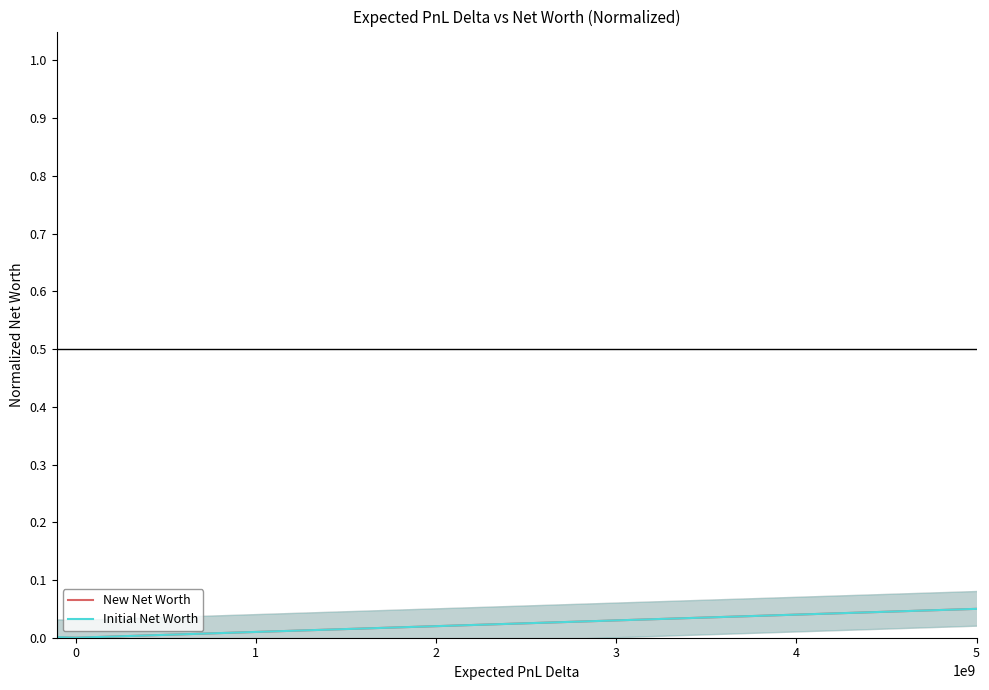

Between 3 and 0, which is larger?

3